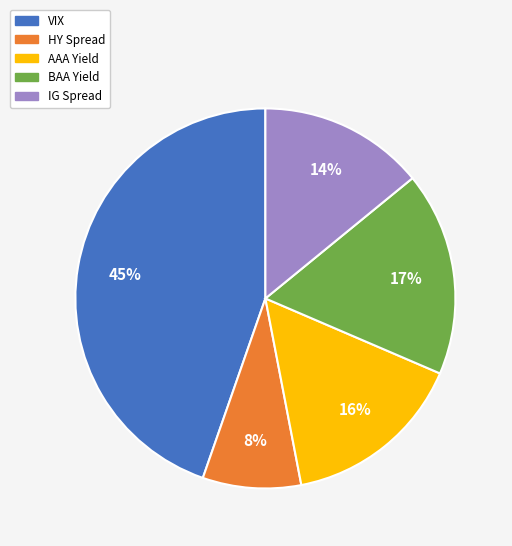

To the nearest percent, what is the difference between the IG Spread and BAA Yield slice percentages?

3%